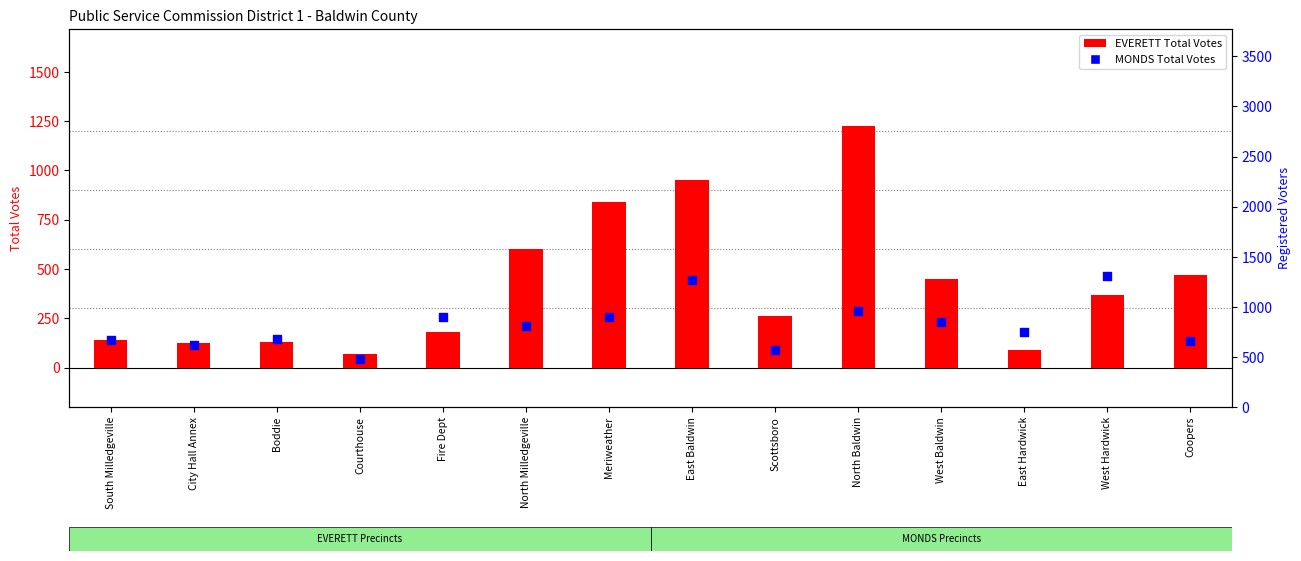

Which series reaches the maximum Y coordinate?

EVERETT Total Votes